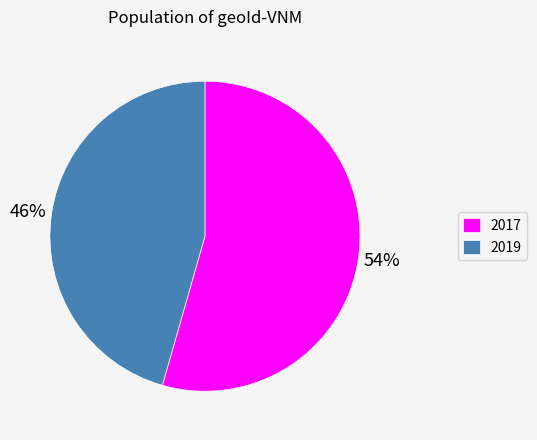

How many slices are in this pie chart?

2